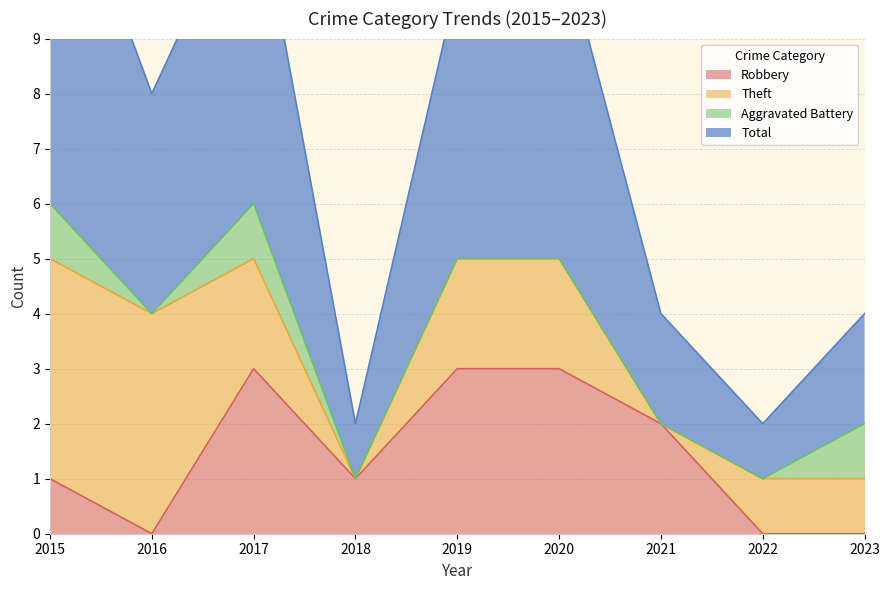

At which label does Total first exceed 8?

2015